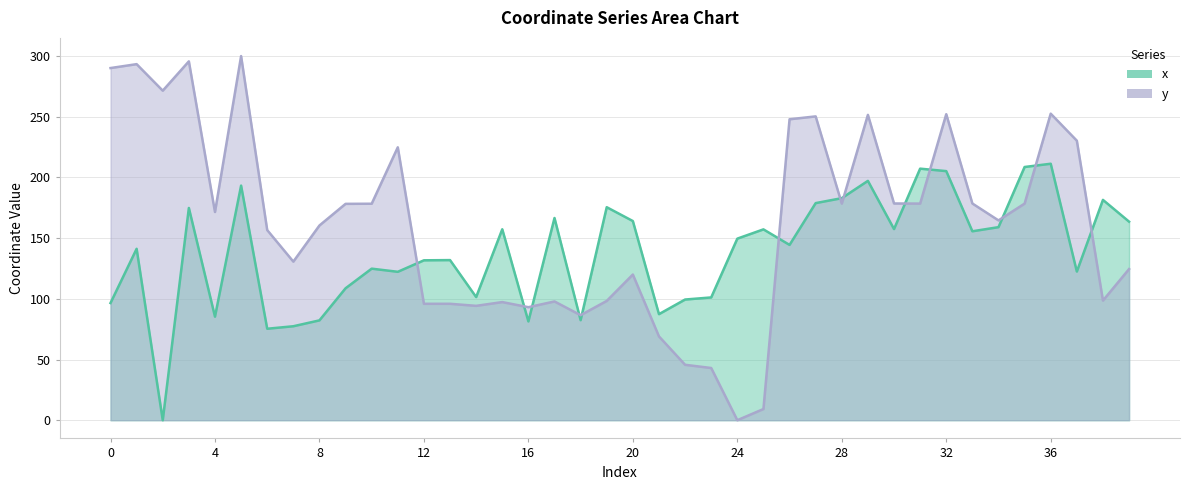

Reading right to left, what are all the values shown in this chart?

x: 39=163.6	38=181.6	37=122.5	36=211.3	35=208.7	34=159.1	33=155.7	32=205.3	31=207.3	30=157.5	29=197.2	28=183.0	27=178.9	26=144.4	25=157.3	24=149.6	23=101.2	22=99.4	21=87.4	20=164.1	19=175.5	18=82.4	17=166.6	16=81.4	15=157.3	14=101.5	13=131.9	12=131.8	11=122.3	10=124.9	9=108.7	8=82.3	7=77.4	6=75.4	5=193.3	4=85.3	3=174.9	2=0.0	1=141.3	0=96.6
y: 39=124.5	38=98.6	37=230.3	36=252.6	35=178.5	34=164.6	33=178.6	32=252.2	31=178.5	30=178.6	29=251.6	28=178.5	27=250.4	26=248.0	25=9.2	24=0.0	23=43.0	22=45.7	21=69.1	20=120.0	19=98.3	18=86.5	17=97.9	16=93.1	15=97.3	14=94.2	13=95.9	12=95.9	11=224.9	10=178.4	9=178.3	8=160.5	7=130.7	6=156.7	5=300.0	4=171.6	3=295.7	2=271.5	1=293.4	0=290.2